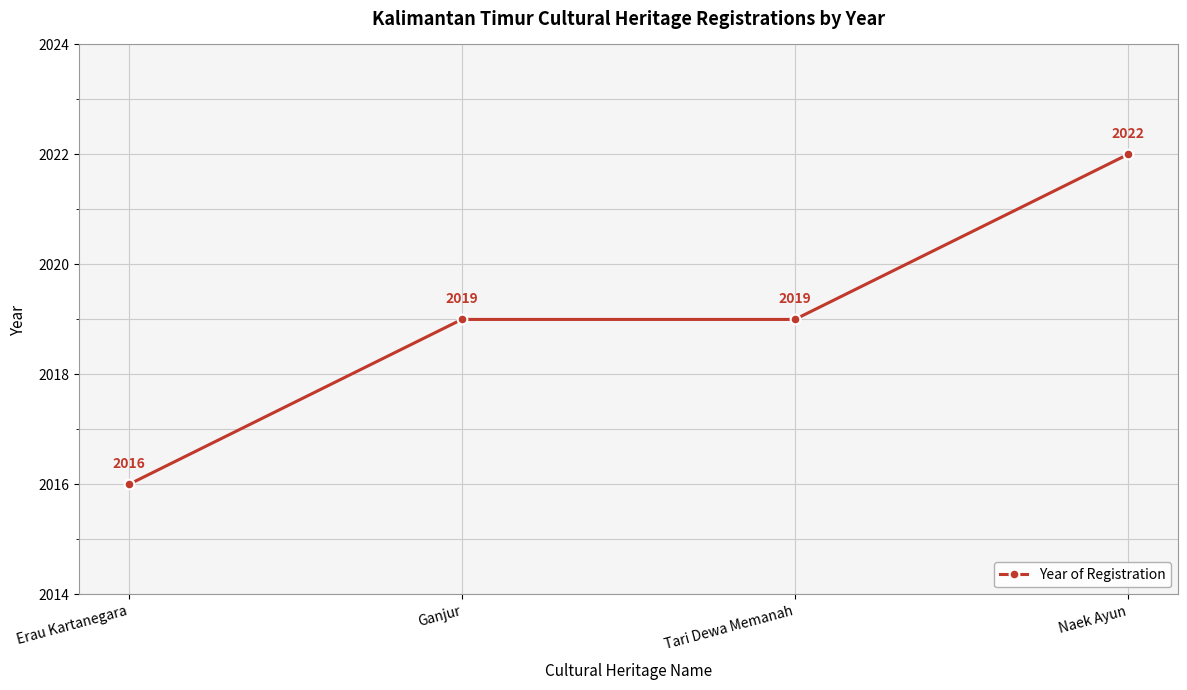

How many distinct data groups are displayed?

1